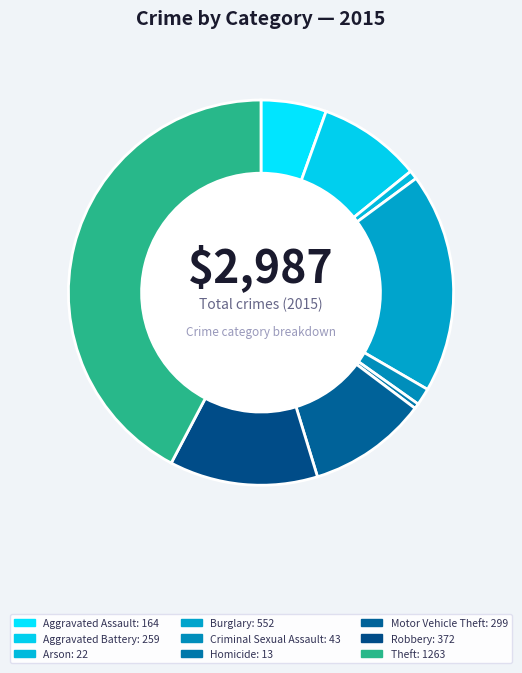

How many slices are in this pie chart?

9